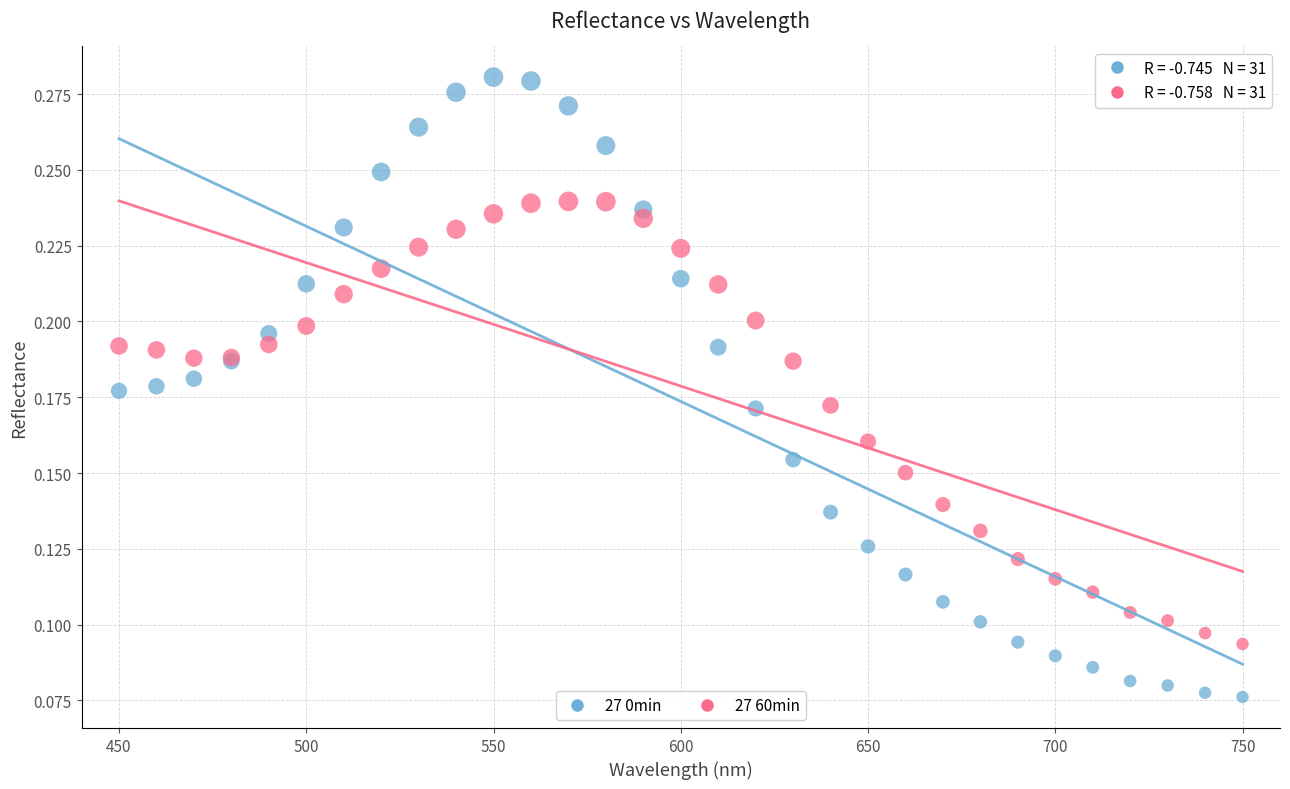

What are all the series names shown in the legend?

27 0min, 27 60min